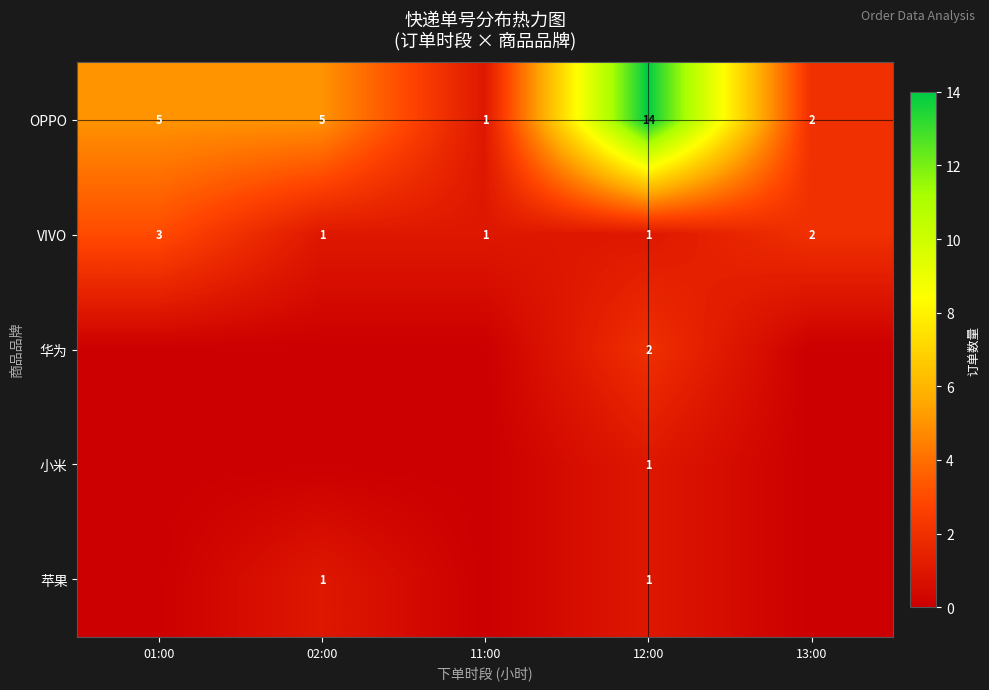

Where is row_1 nearest to the value 2?

13:00